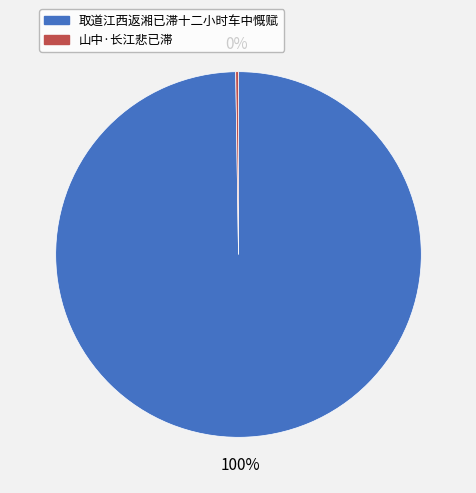

What is the majority slice?

取道江西返湘已滞十二小时车中慨赋